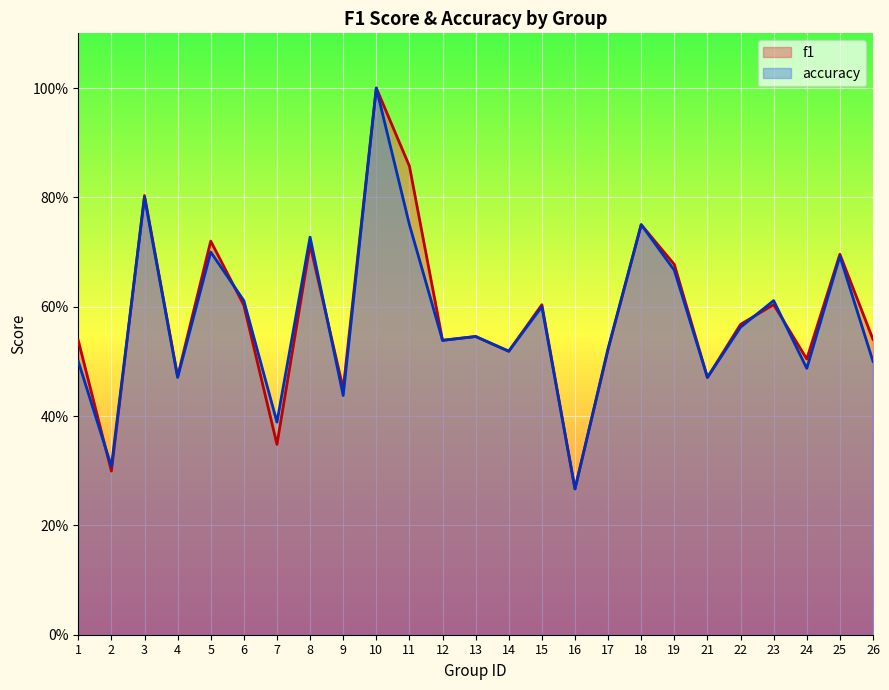

Rank the categories by f1 value from lowest to highest.

16, 2, 7, 9, 21, 4, 24, 14, 17, 1, 12, 26, 13, 22, 6, 15, 23, 19, 25, 8, 5, 18, 3, 11, 10